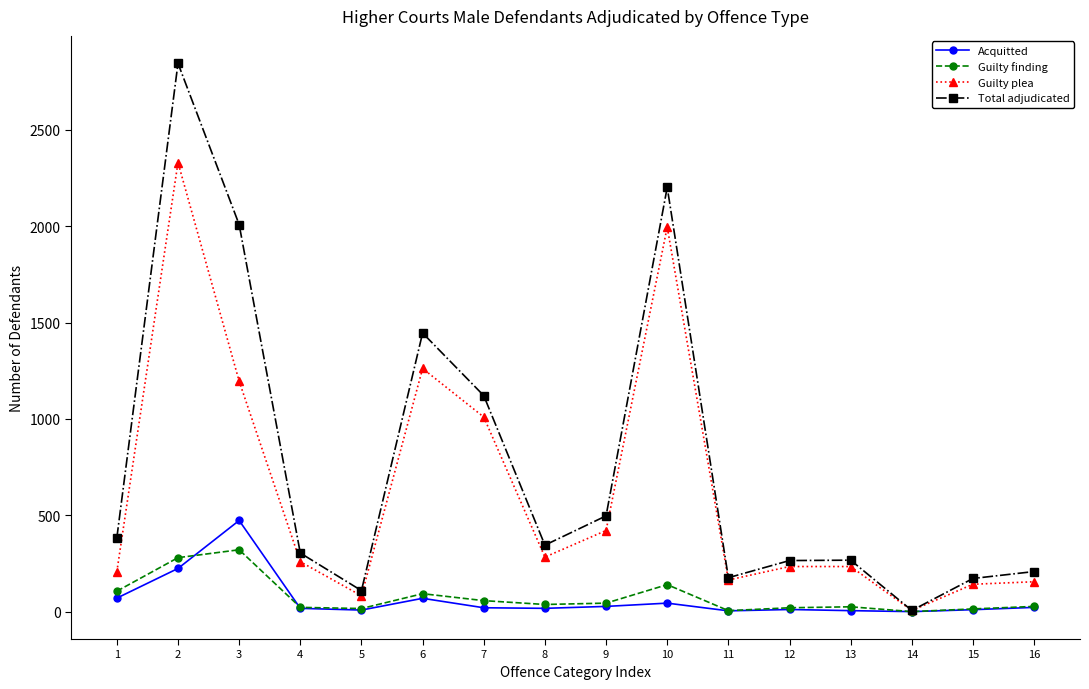

Between 9 and 14, which series saw the biggest shift?

Total adjudicated